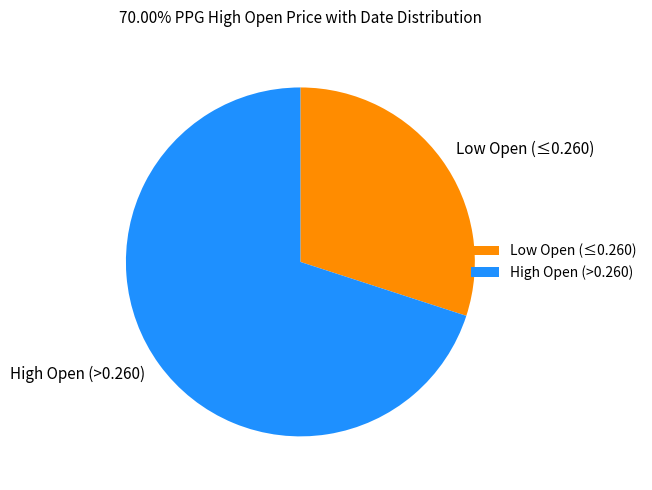

Rank the categories by value from lowest to highest.

Low Open (≤0.260), High Open (>0.260)